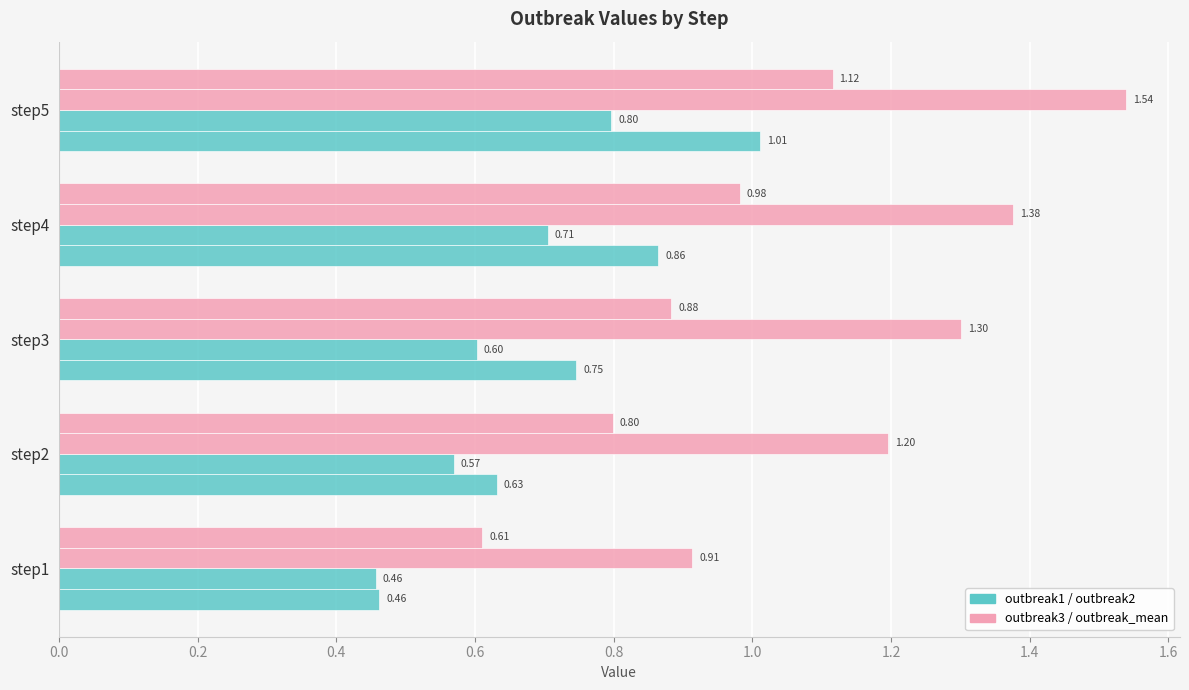

How many categories are shown in the chart?

5